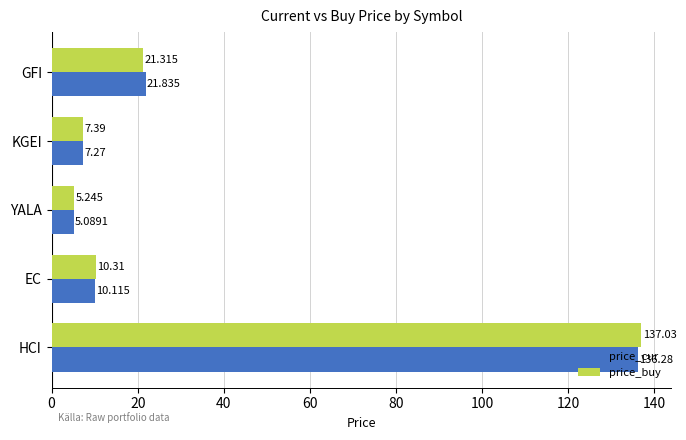

How many data points in price_buy are above 10?

3